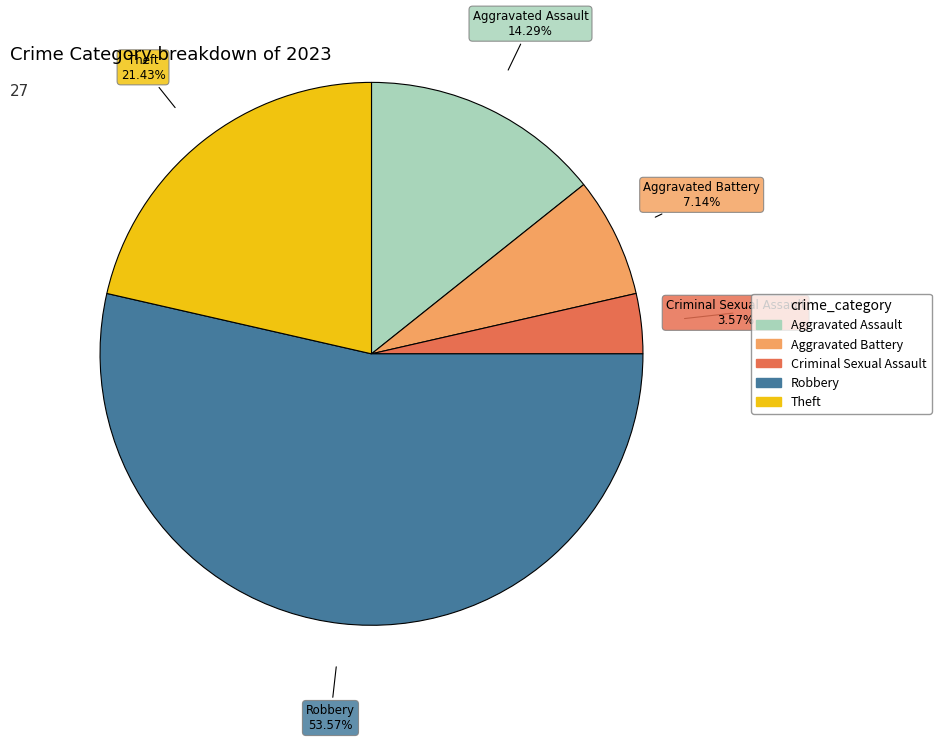

What percentage is NOT represented by Criminal Sexual Assault?

96.4%